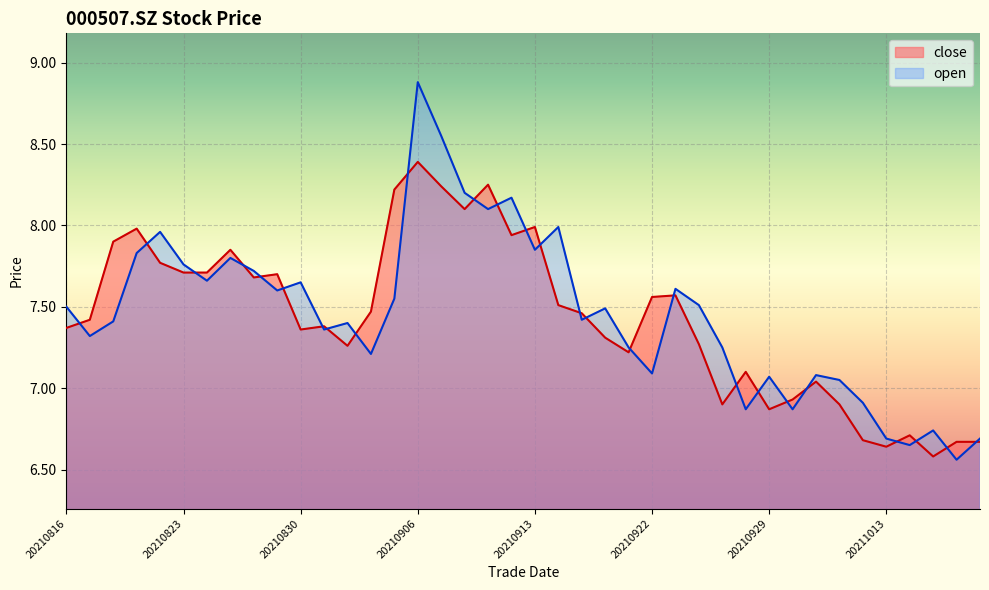

Count the number of categories in the chart.

40